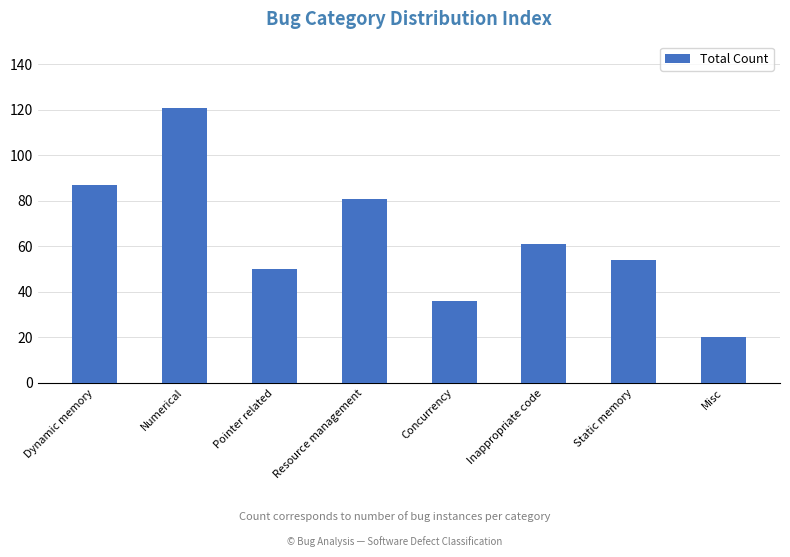

How many data points does each series have?

8